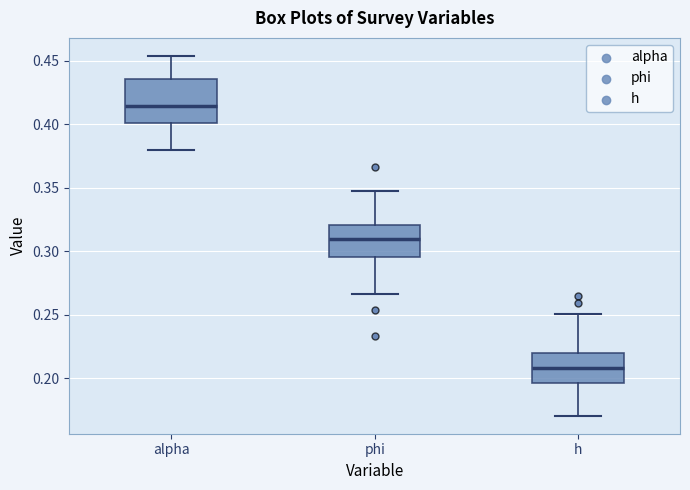

Where is the lower edge of the box for h on the y-axis? The values are not printed on the chart, so give them approximately, as read against the axis.

0.195